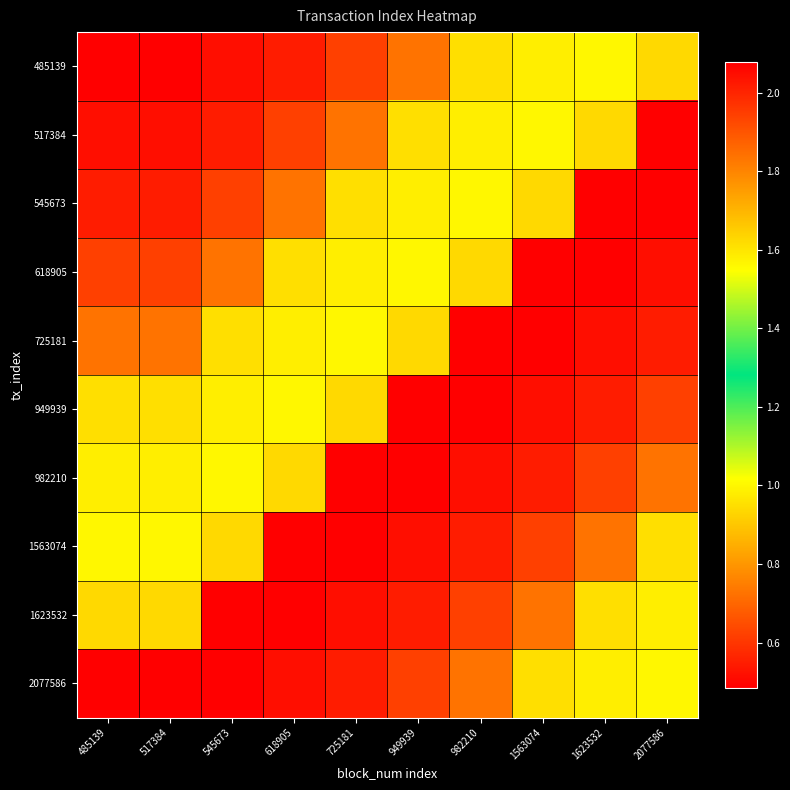

What is the spread (max minus min) of values at 1623532?

1592447